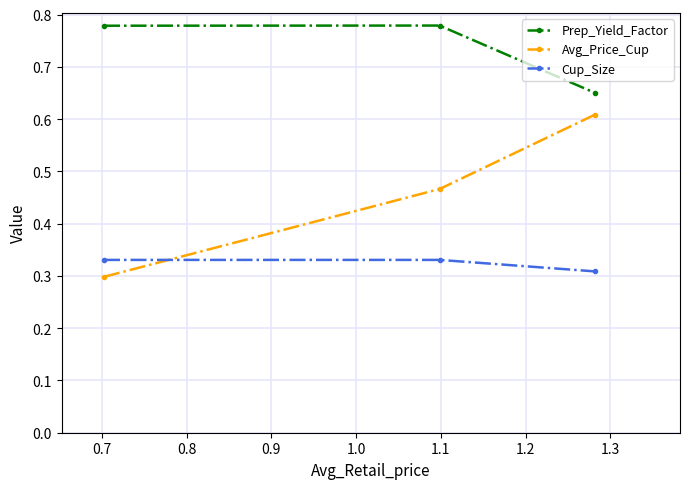

Which series has the widest spread of values?

Avg_Price_Cup